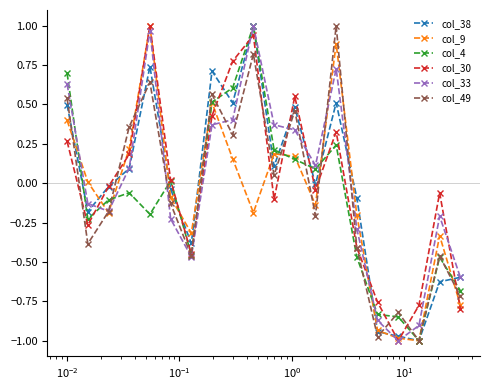

What is the value of the col_49 point at the 20th from the left?

-0.7